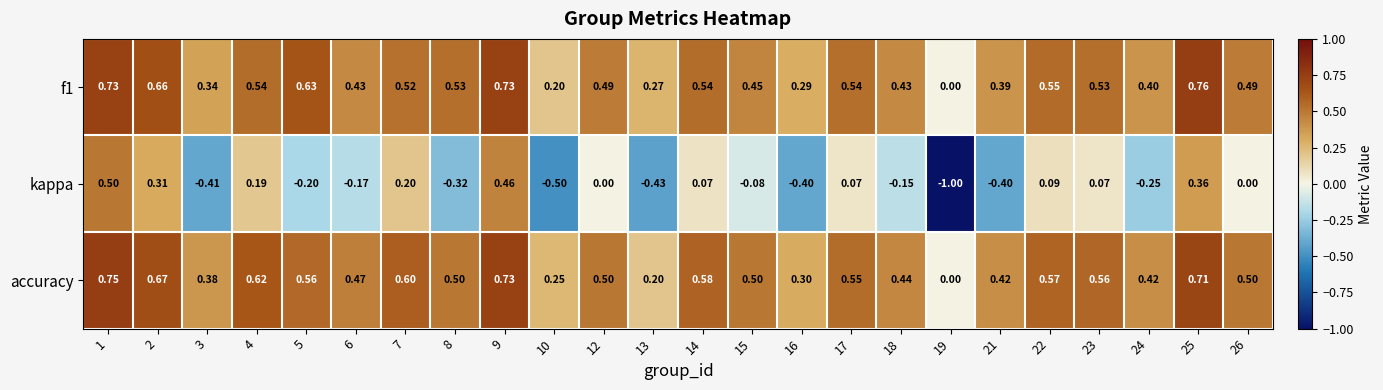

Which series changed the most between 13 and 14?

kappa